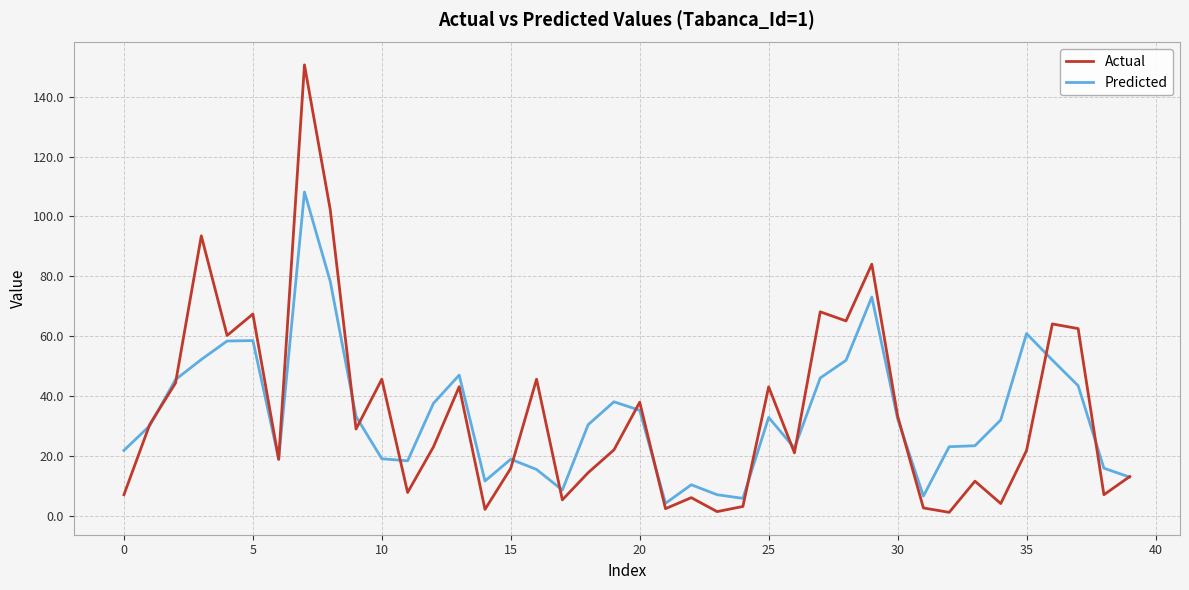

Which series has the largest range (max minus min)?

Actual